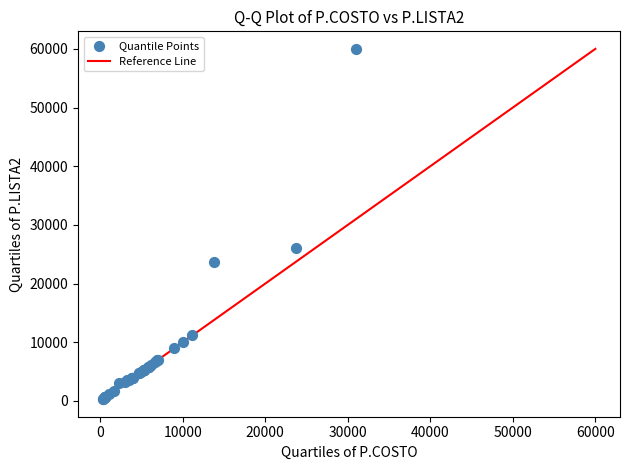

What Y value in the scatter plot is closest to 30147?

26000.0